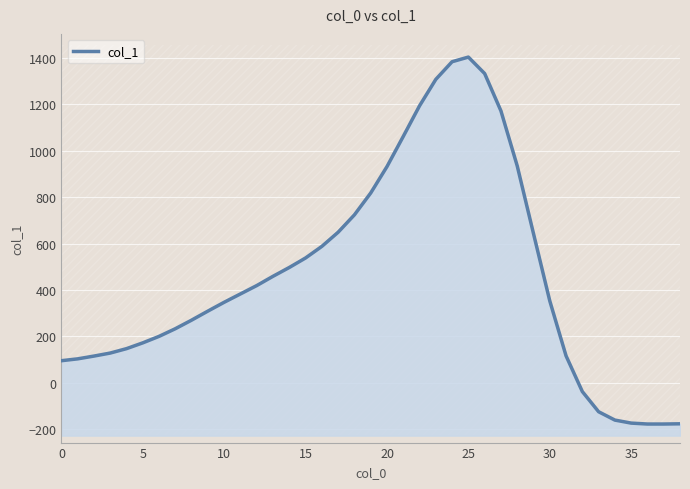

What is the difference between the maximum and minimum values?

1582